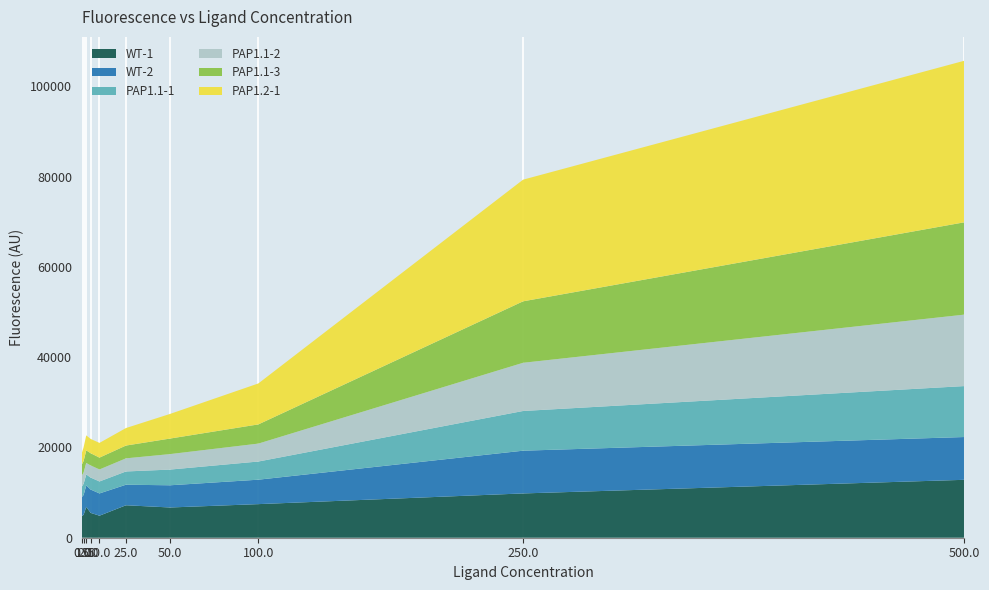

Reading left to right, extract all data points from this chart.

WT-1: 0.0=4785	1.0=5071	2.5=6840	5.0=5505	10.0=4882	25.0=7194	50.0=6701	100.0=7446	250.0=9815	500.0=12833
WT-2: 0.0=4228	1.0=4396	2.5=4741	5.0=5167	10.0=4932	25.0=4551	50.0=4920	100.0=5413	250.0=9470	500.0=9480
PAP1.1-1: 0.0=2298	1.0=2486	2.5=2438	5.0=2656	10.0=2653	25.0=2936	50.0=3481	100.0=4027	250.0=8800	500.0=11290
PAP1.1-2: 0.0=2460	1.0=2489	2.5=2554	5.0=2688	10.0=2662	25.0=2909	50.0=3431	100.0=3972	250.0=10681	500.0=15834
PAP1.1-3: 0.0=2446	1.0=2574	2.5=2782	5.0=2702	10.0=2619	25.0=2832	50.0=3441	100.0=4250	250.0=13617	500.0=20457
PAP1.2-1: 0.0=2548	1.0=3023	2.5=3324	5.0=3171	10.0=3265	25.0=3882	50.0=5461	100.0=9076	250.0=26959	500.0=35801